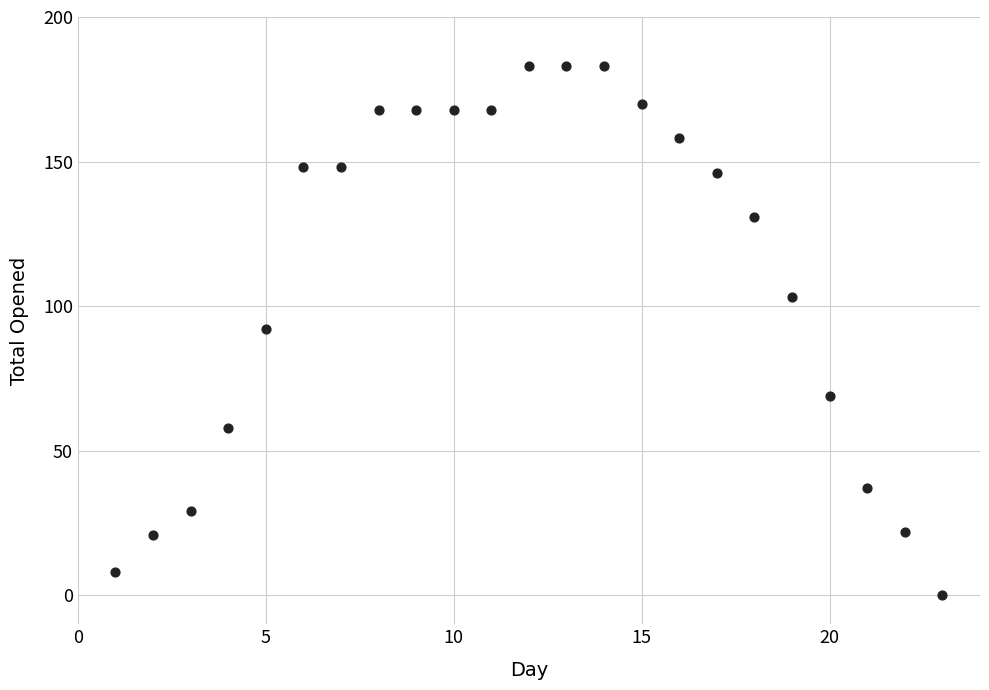

What is the range of X values (max minus min)?

22